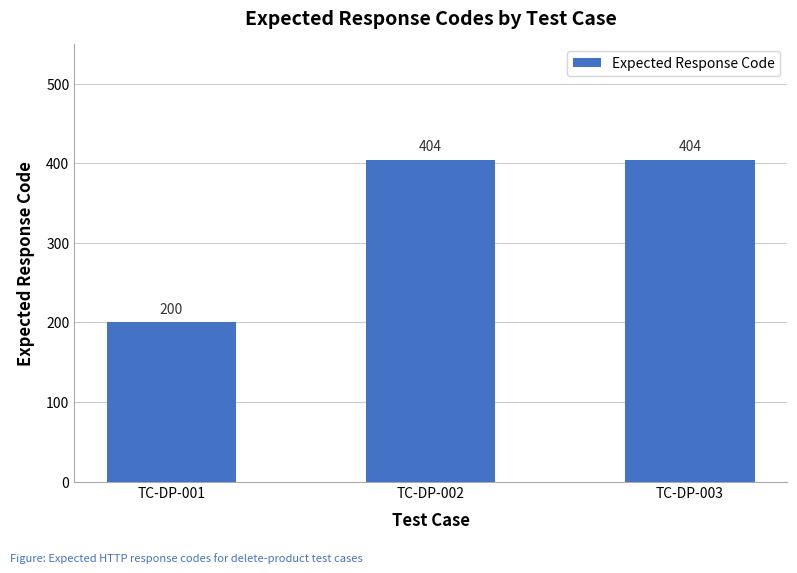

Reading left to right, transcribe all the data shown in this chart.

200	404	404